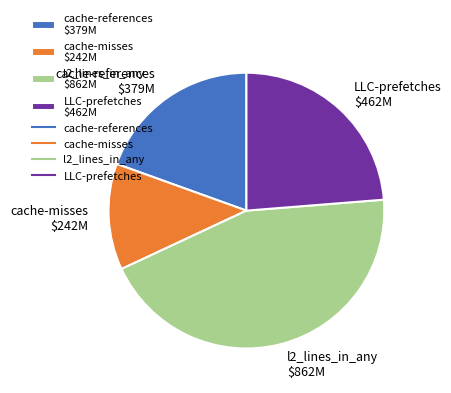

Does l2_lines_in_any account for over 50% of the chart?

No